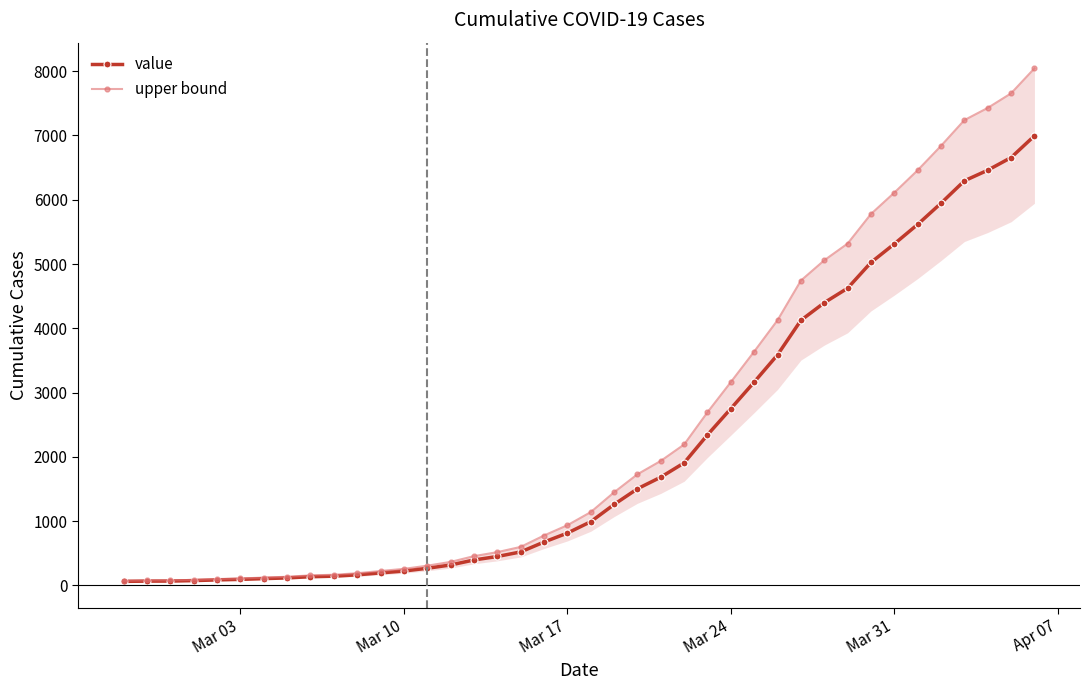

What is the maximum value for value?

6994